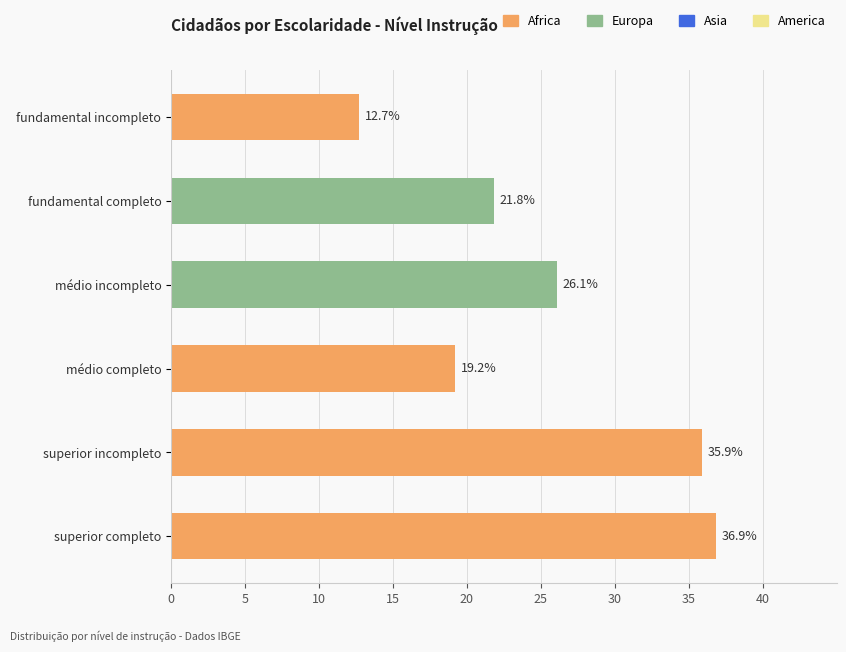

Reading bottom to top, what are all the values shown in this chart?

36.9	35.9	19.2	26.1	21.8	12.7